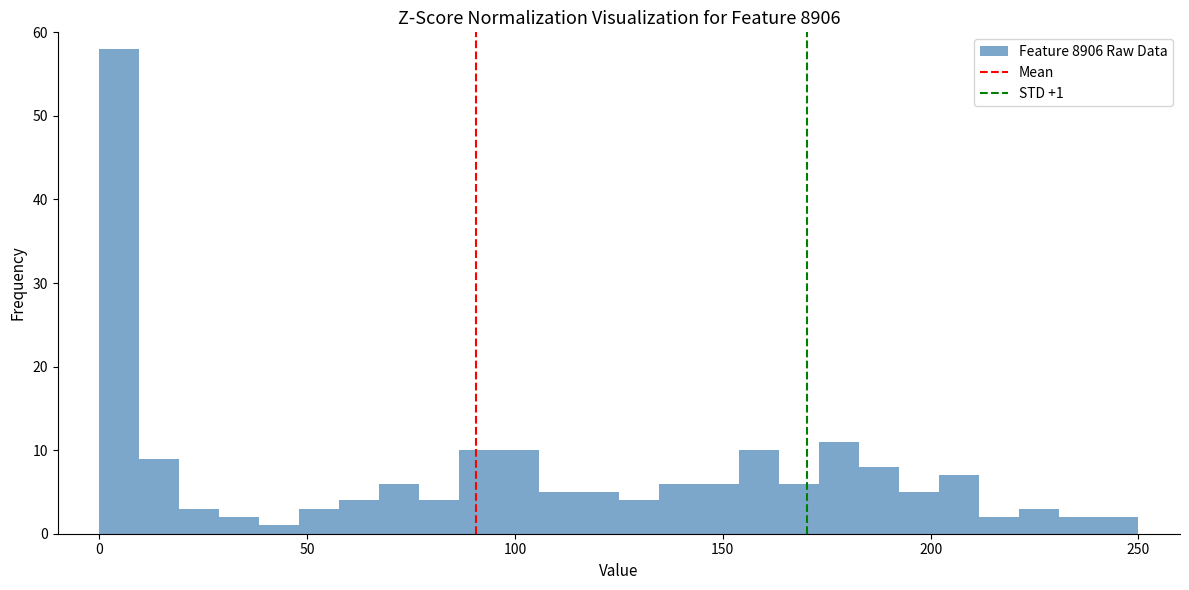

Around what value on the x-axis is the tallest bar? Give the approximate position of its centre, as read against the axis.

5